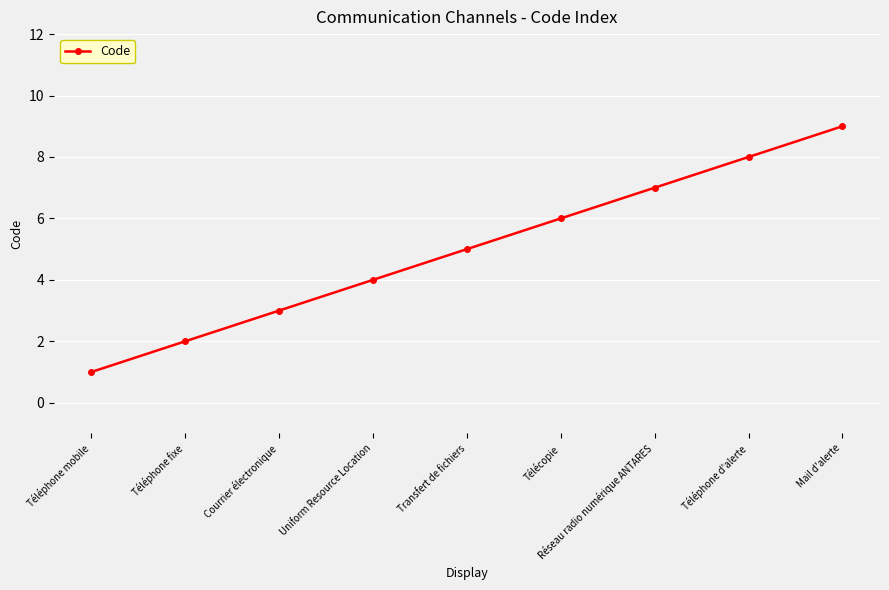

Reading left to right, extract all data points from this chart.

Téléphone mobile=1	Téléphone fixe=2	Courrier électronique=3	Uniform Resource Location=4	Transfert de fichiers=5	Télécopie=6	Réseau radio numérique ANTARES=7	Téléphone d'alerte=8	Mail d'alerte=9